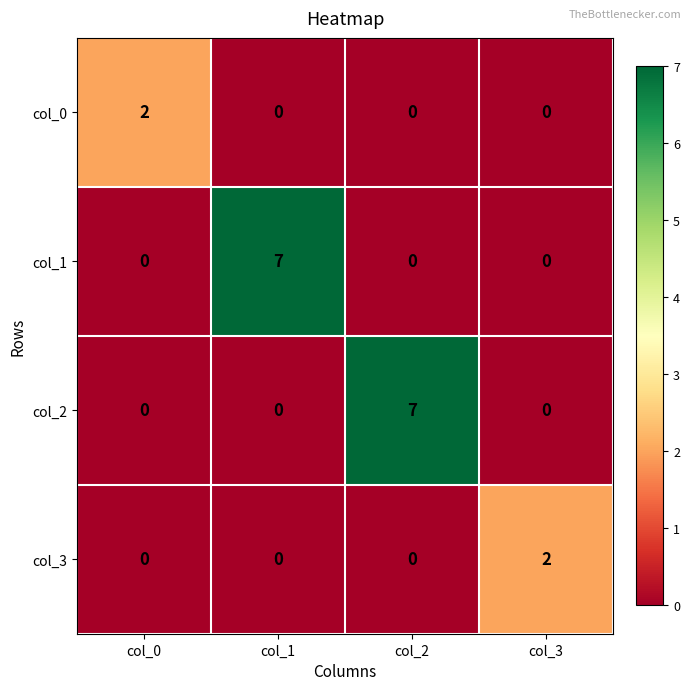

Reading left to right, list all the values displayed in this chart.

col_0: 2	0	0	0
col_1: 0	7	0	0
col_2: 0	0	7	0
col_3: 0	0	0	2